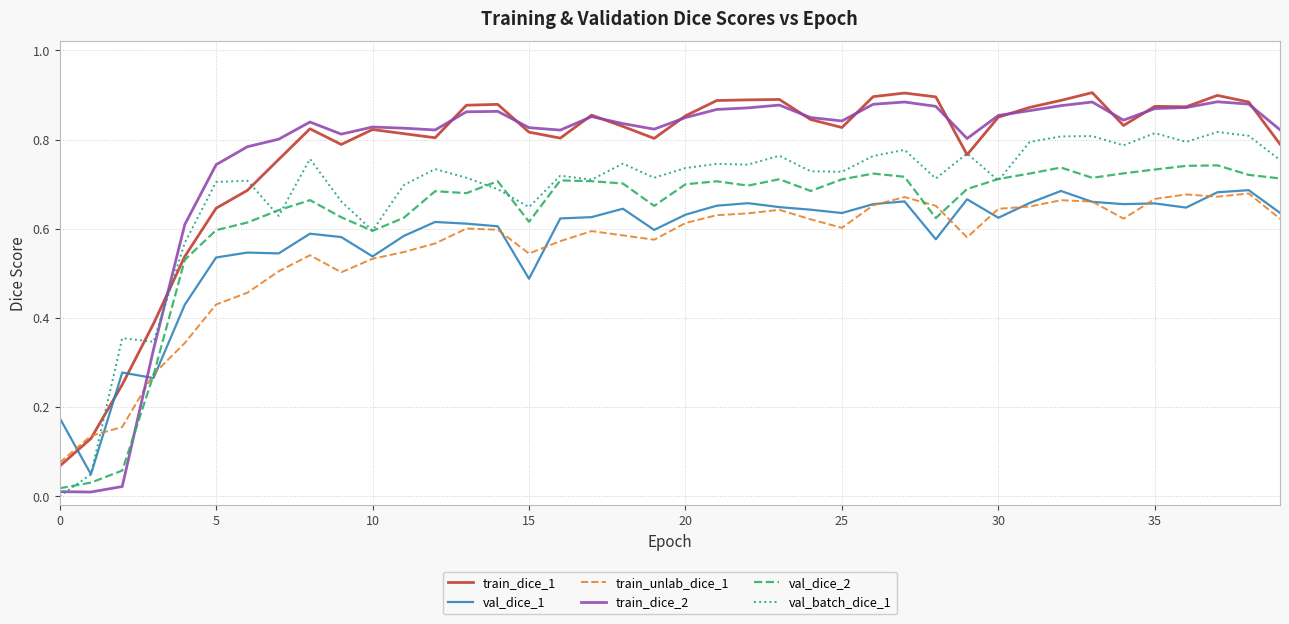

Which series has the widest spread of values?

train_dice_2